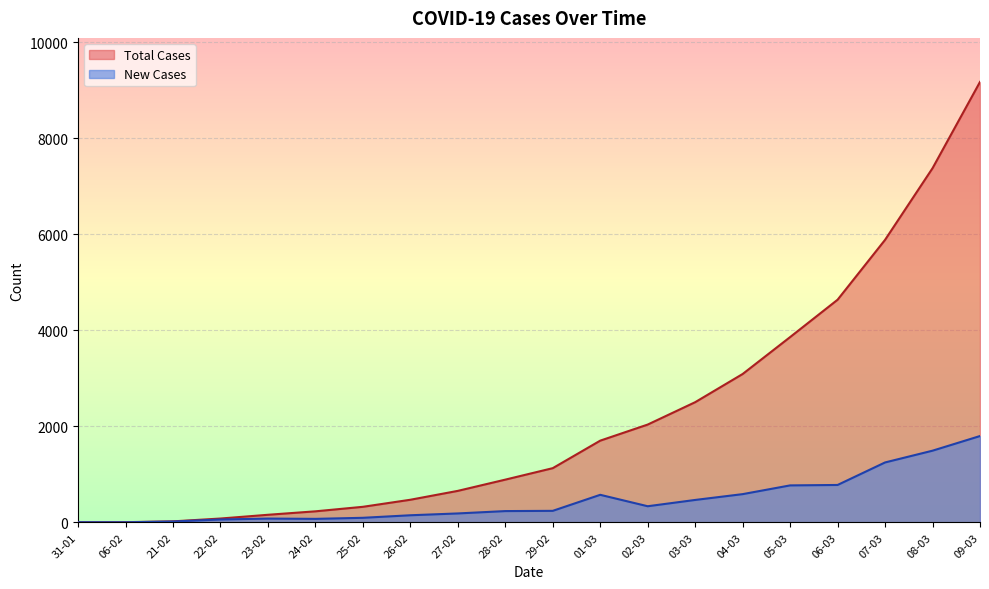

Reading right to left, extract all data points from this chart.

New Cases: 1797	1492	1247	778	769	587	466	335	573	239	234	185	147	94	72	78	59	17	1	2
Total Cases: 9172	7375	5883	4636	3858	3089	2502	2036	1701	1128	889	655	470	323	229	157	79	20	3	2